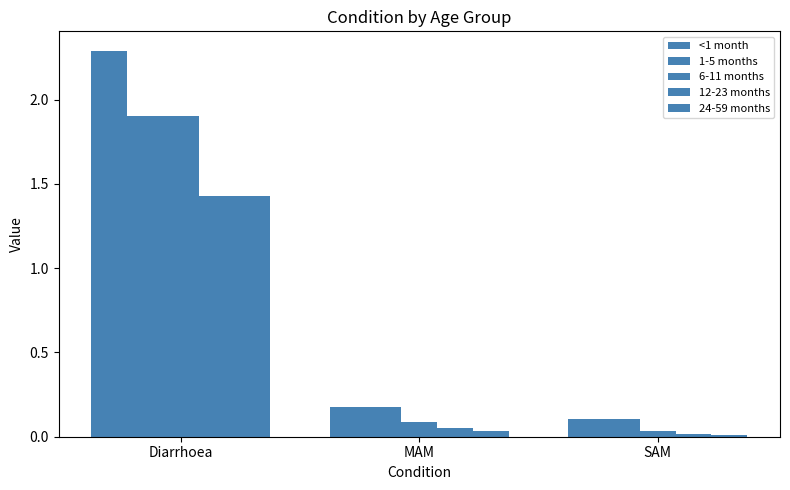

What is the total value across all series at MAM?

0.5